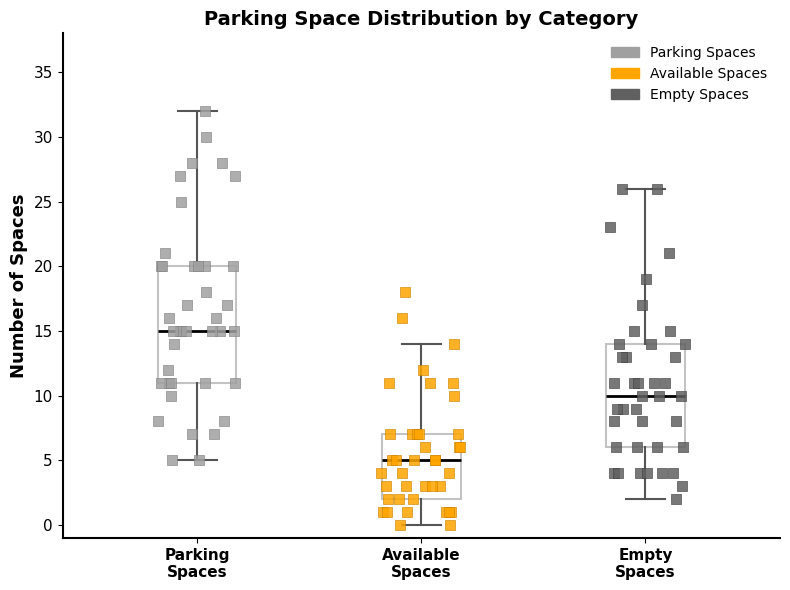

Where does the upper whisker of the box for Parking Spaces end on the y-axis? The values are not printed on the chart, so give them approximately, as read against the axis.

32